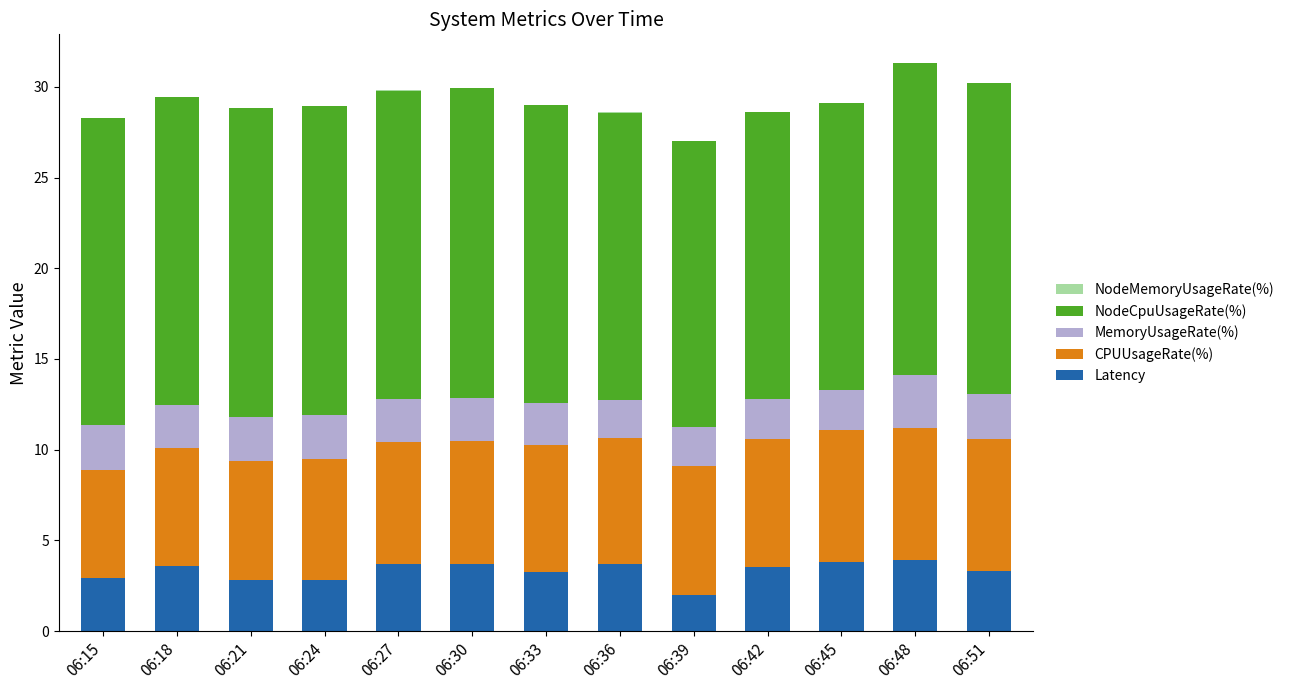

The value of Latency at 06:27 is 6.3. True or false?

False